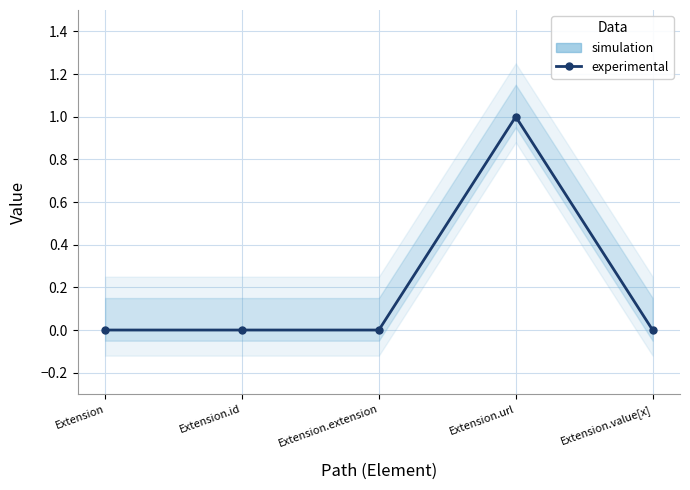

Reading right to left, list all the values displayed in this chart.

Extension.value[x]=0	Extension.url=1	Extension.extension=0	Extension.id=0	Extension=0